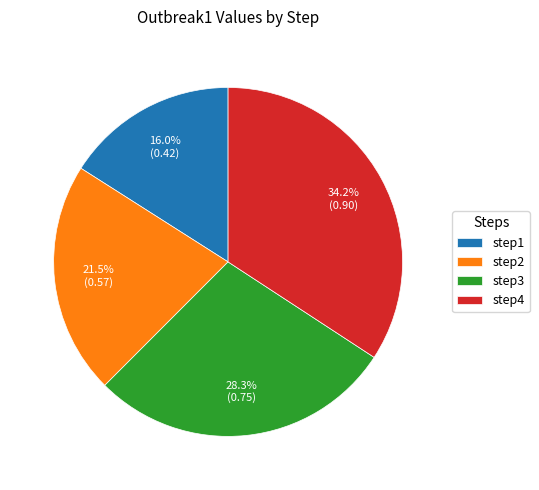

Combined, what portion of the pie is step3 and step4?

62.5%